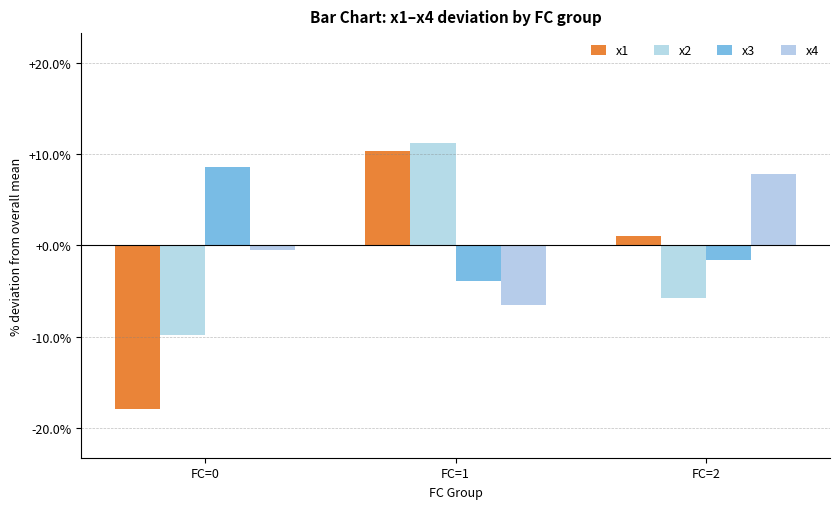

What are all the series names shown in the legend?

x1, x2, x3, x4